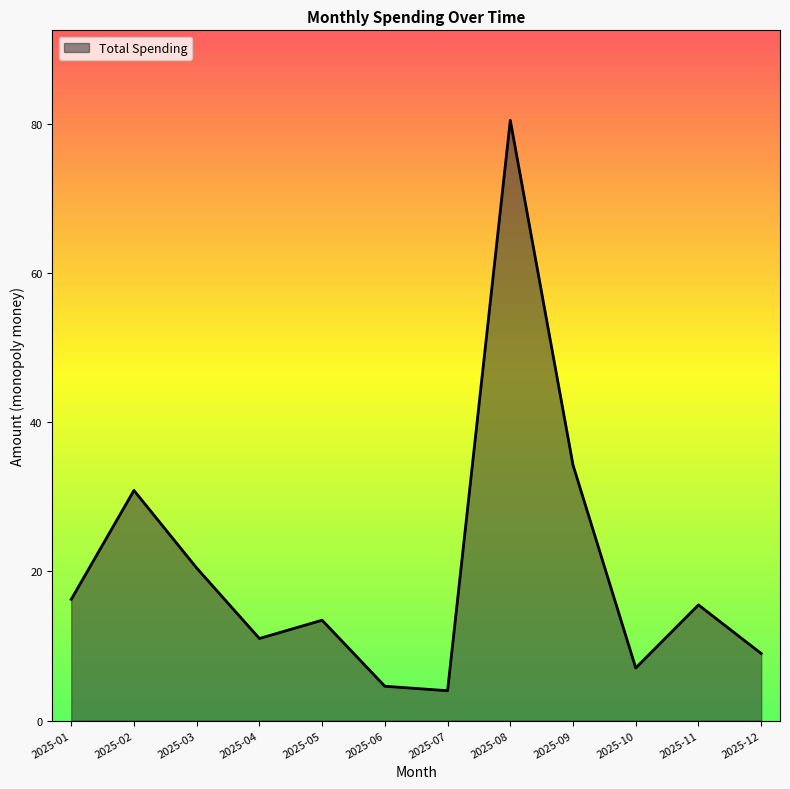

What is the difference between the values at 2025-12 and 2025-05?

4.5